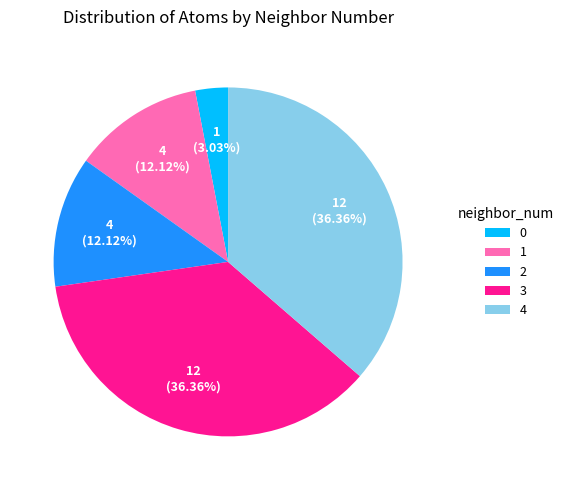

How many slices are in this pie chart?

5